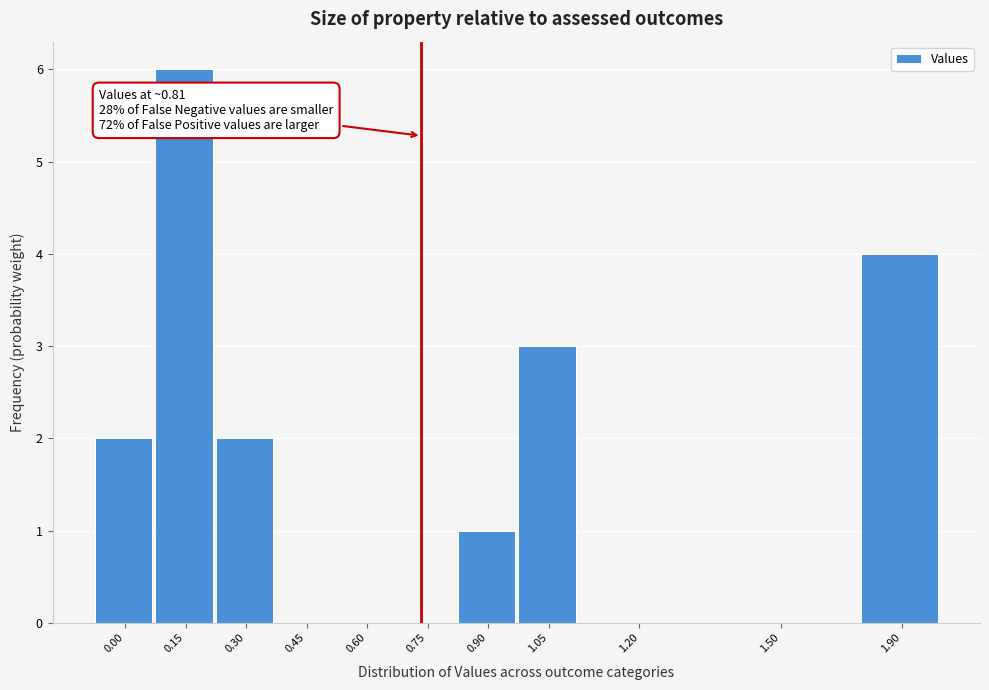

Reading left to right, list all the values displayed in this chart.

0.00=2	0.15=6	0.30=2	0.45=0	0.60=0	0.75=0	0.90=1	1.05=3	1.20=0	1.50=0	1.90=4